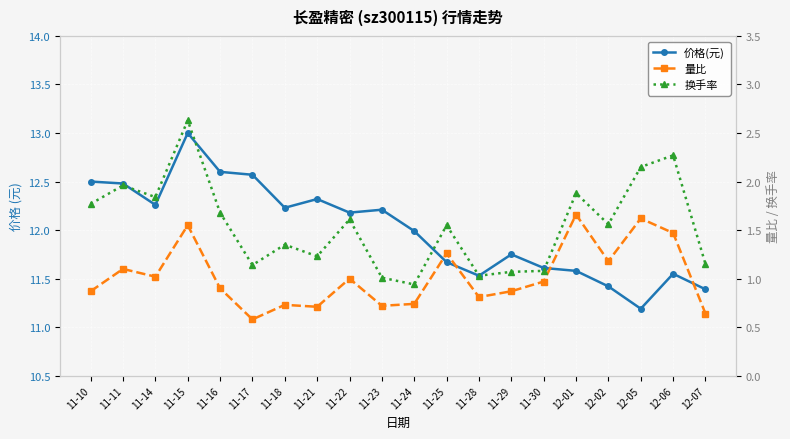

True or false: 量比 has a value of 1.6 at 11-11.

False